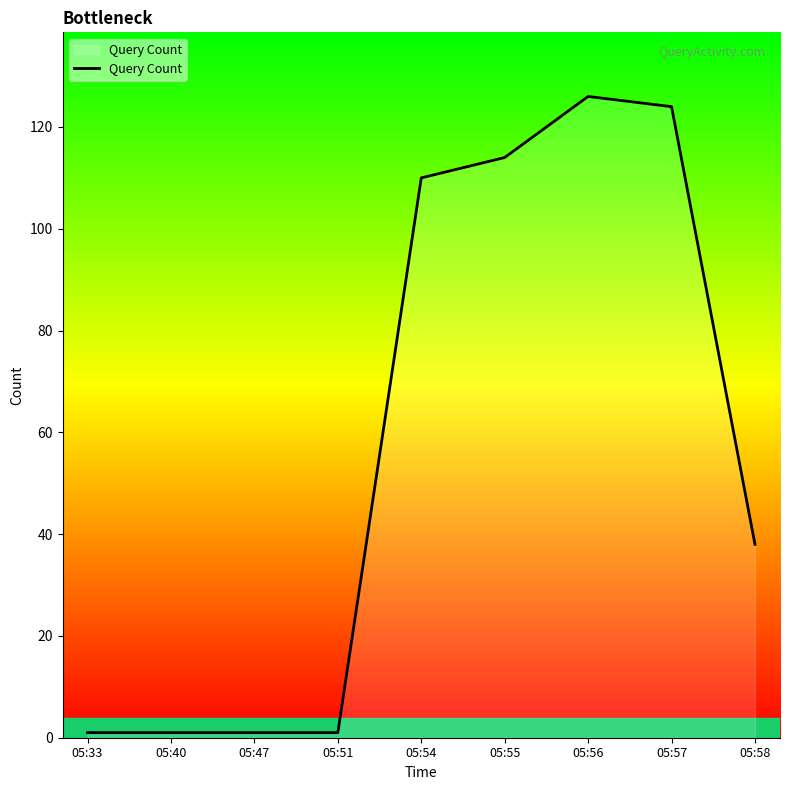

At which category does the chart reach its peak across all series?

05:56